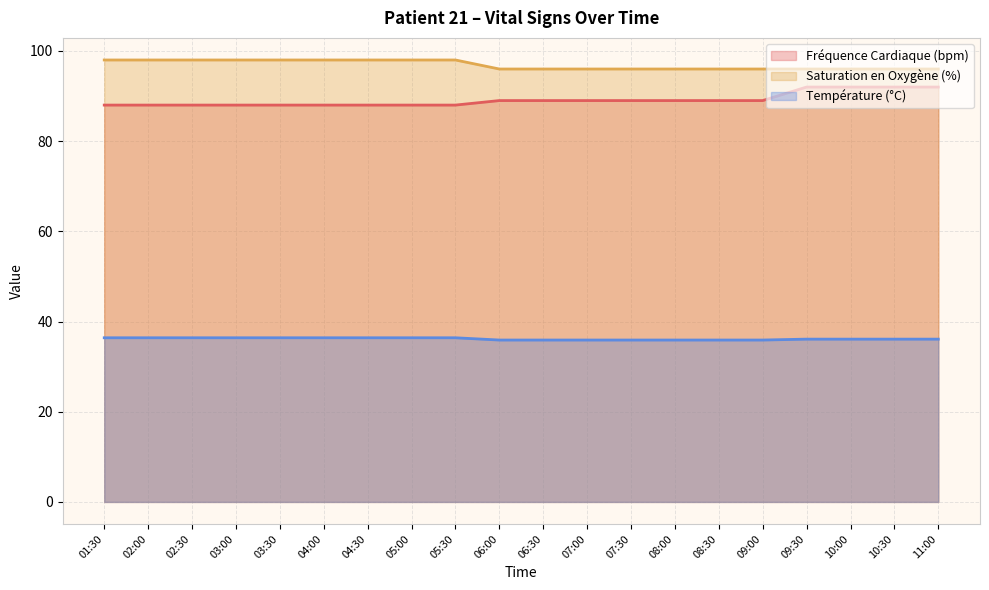

True or false: Fréquence Cardiaque (bpm) and Température (°C) cross at least once.

False